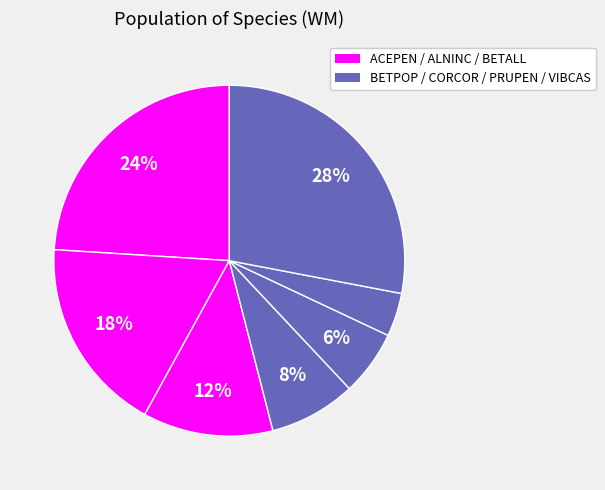

How many segments does this pie chart have?

7